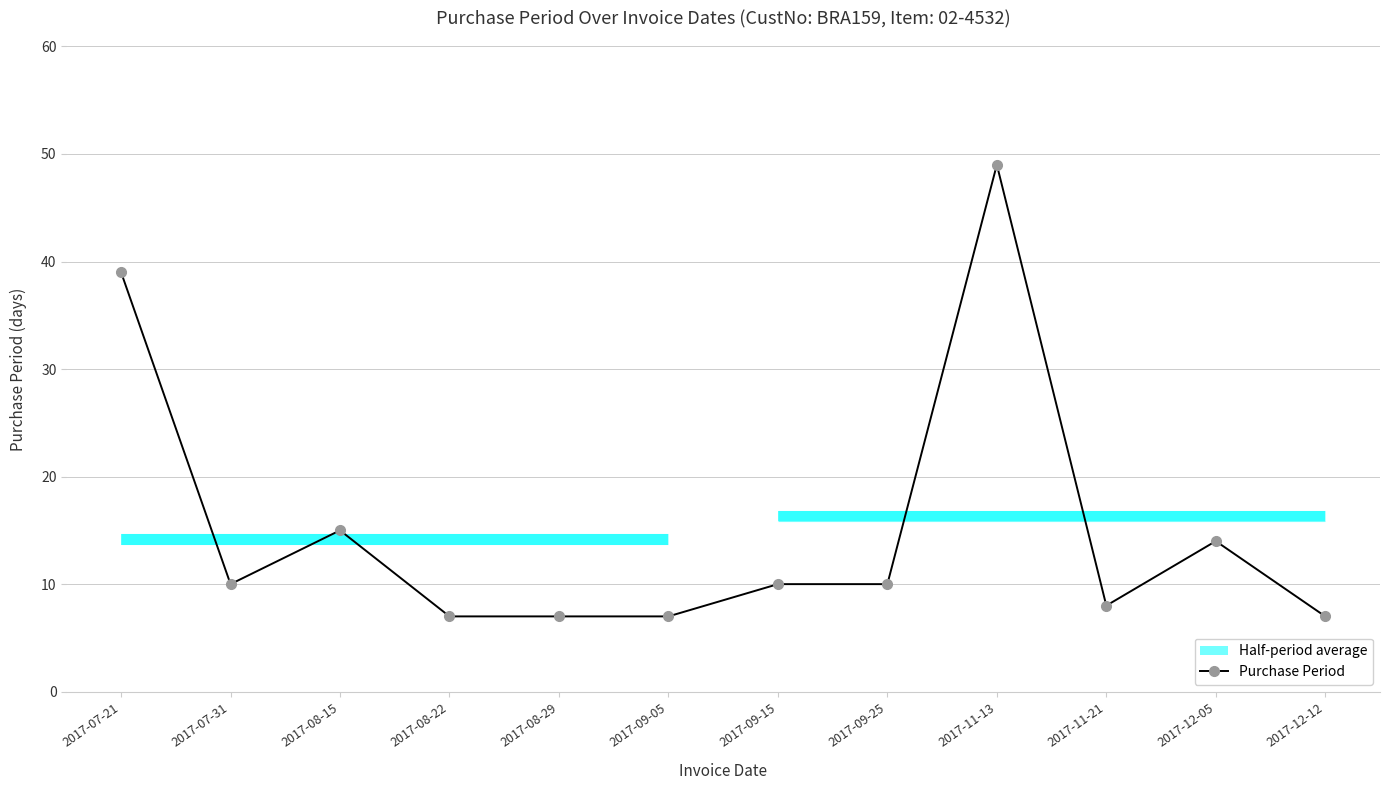

Where is the first local minimum?

2017-07-31